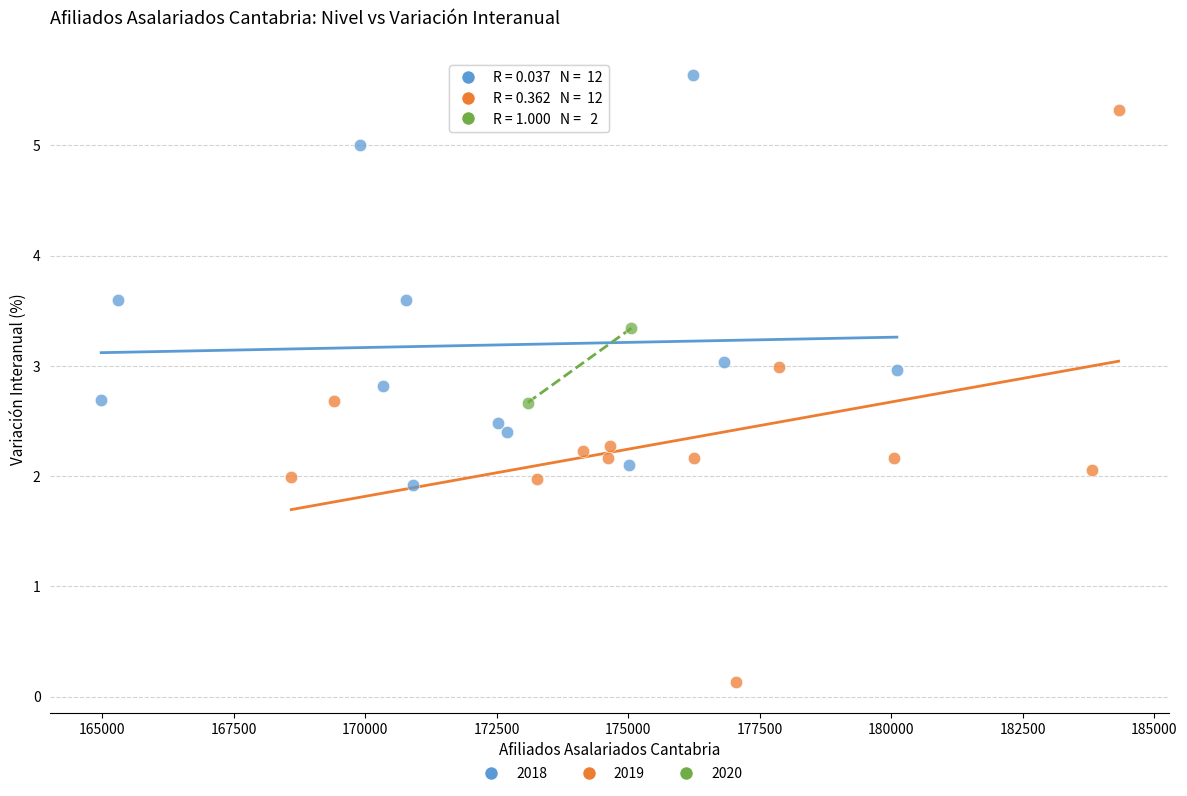

Which series reaches the minimum Y coordinate?

2019